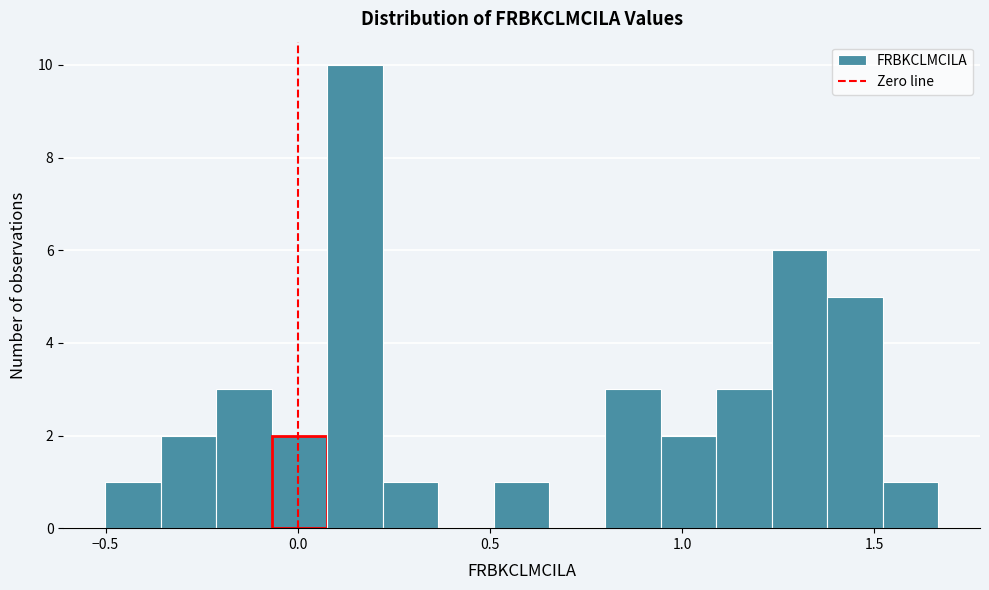

Read against the x-axis, roughly where is the centre of the tallest bar?

0.15